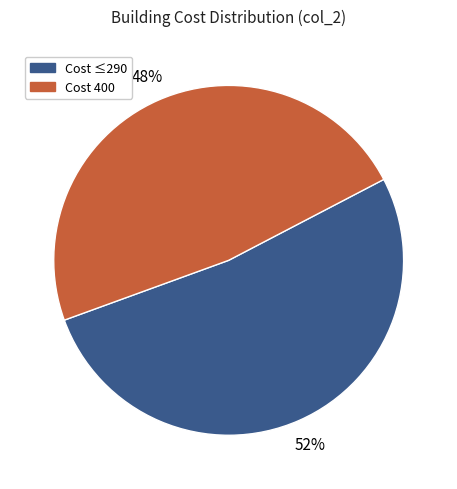

Is there a majority slice in this chart?

Yes